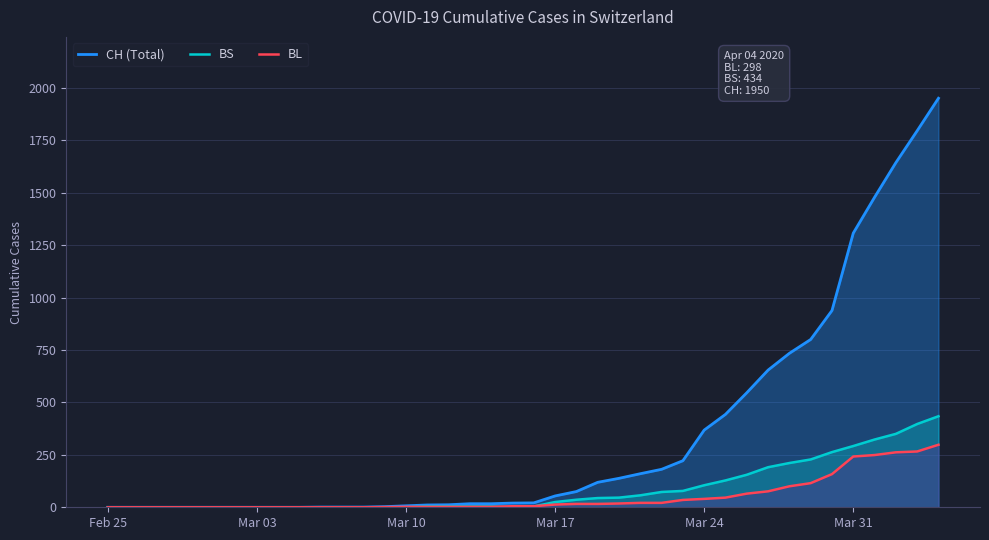

What is the sum of all BS values?

3456